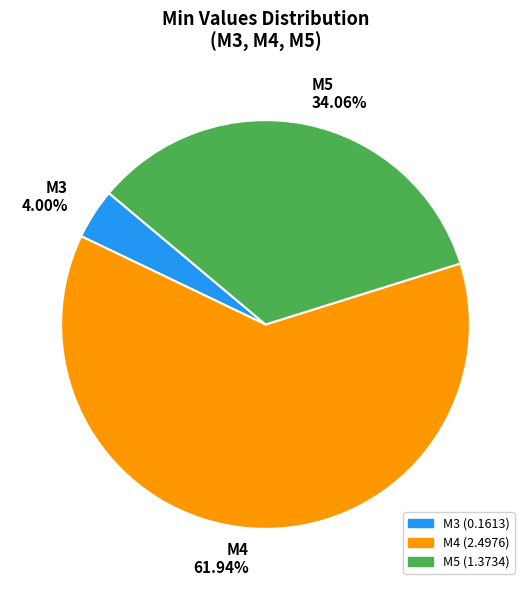

What percentage is the M5 slice, to the nearest percent?

34%